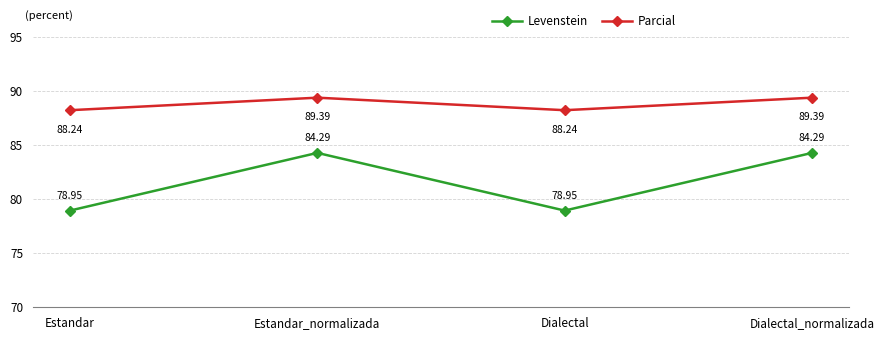

Where does the Parcial series first go above 89?

Estandar_normalizada